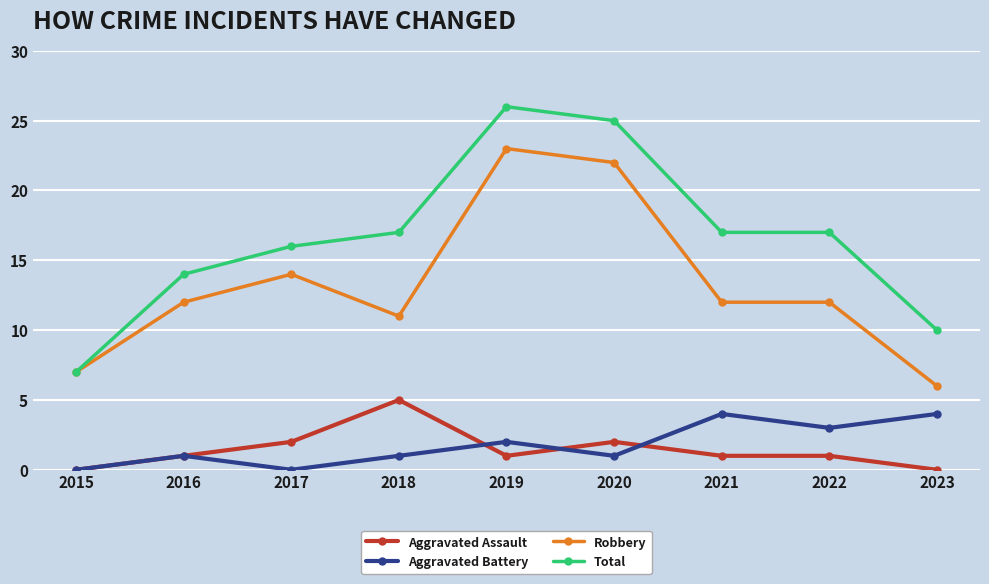

What is the difference between the maximum and minimum values in the Aggravated Battery series?

4